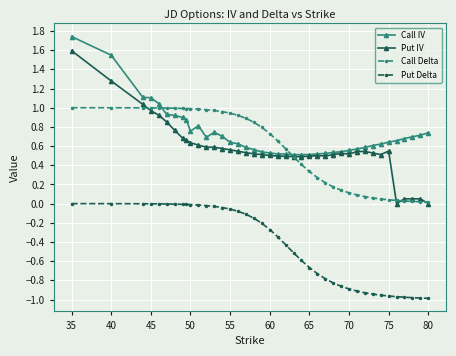

What are all the series names shown in the legend?

Call IV, Put IV, Call Delta, Put Delta